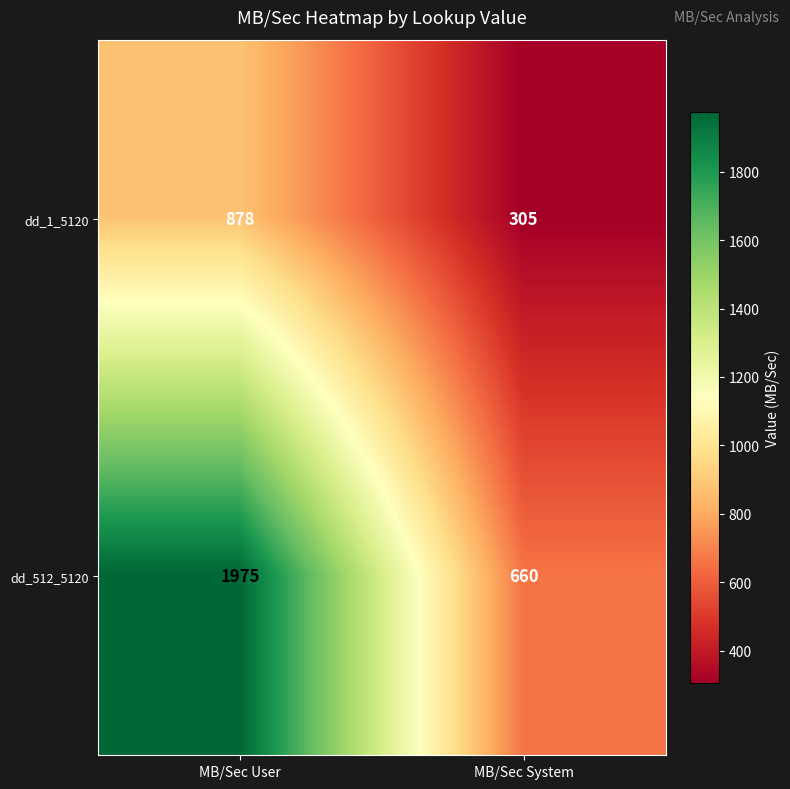

What is the smallest value displayed?

305